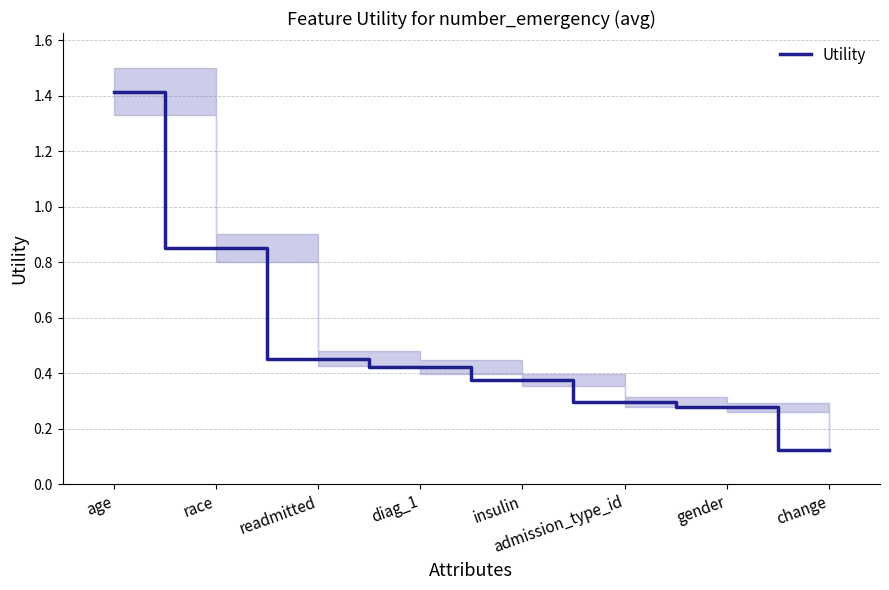

What is the greatest value displayed?

1.4